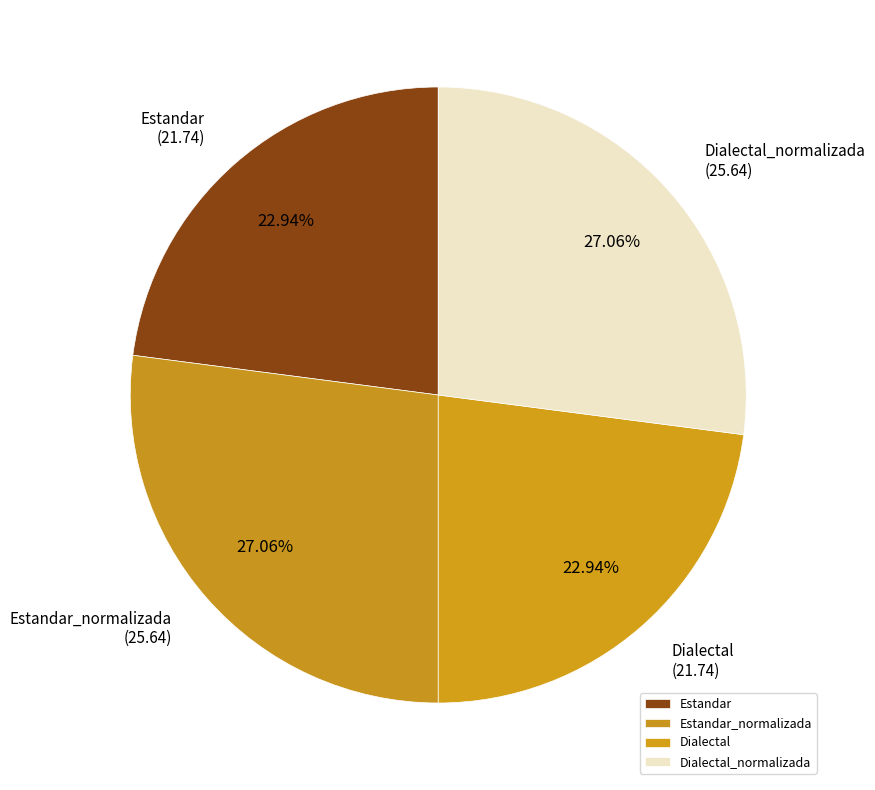

Approximately how many times larger is the value at Dialectal compared to Estandar_normalizada?

0.8